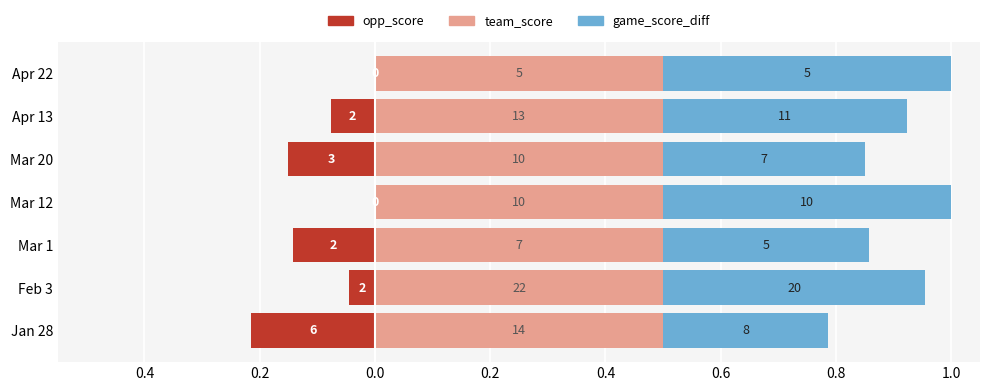

Rank the series by their maximum value, from lowest to highest.

opp_score, game_score_diff, team_score